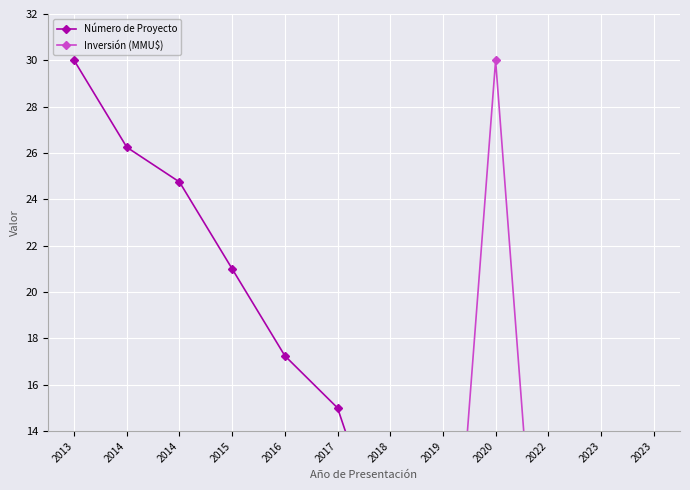

Reading left to right, extract all data points from this chart.

Número de Proyecto: 30.0	26.2	24.8	21.0	17.2	15.0	8.2	6.0	5.2	2.2	1.5	0.8
Inversión (MMU$): 0.1	0.6	0.0	0.0	0.9	0.0	1.5	0.1	30.0	0.0	0.0	3.7